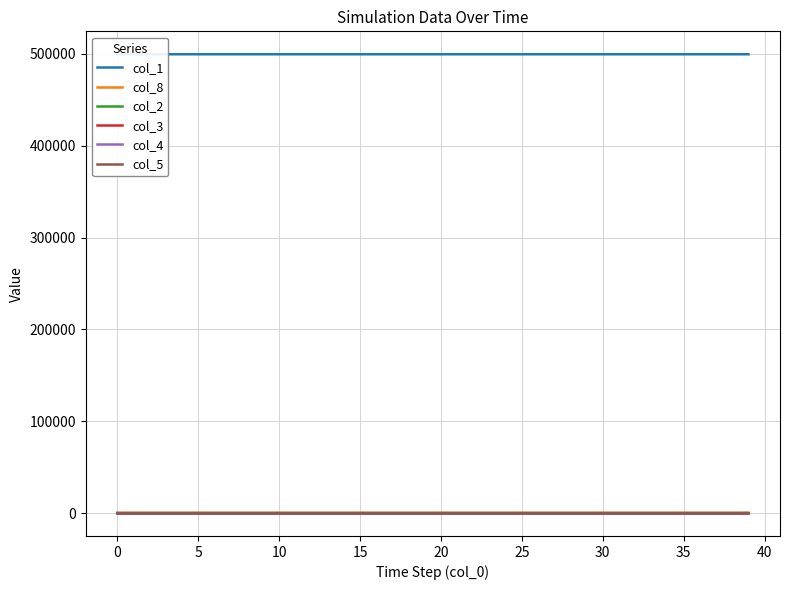

True or false: col_5 and col_4 intersect in this chart.

False